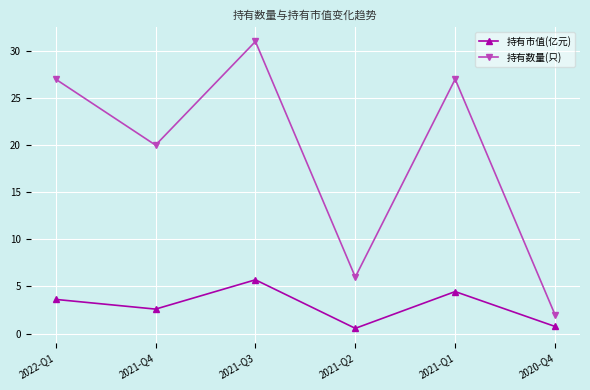

What is the greatest value displayed?

31.0